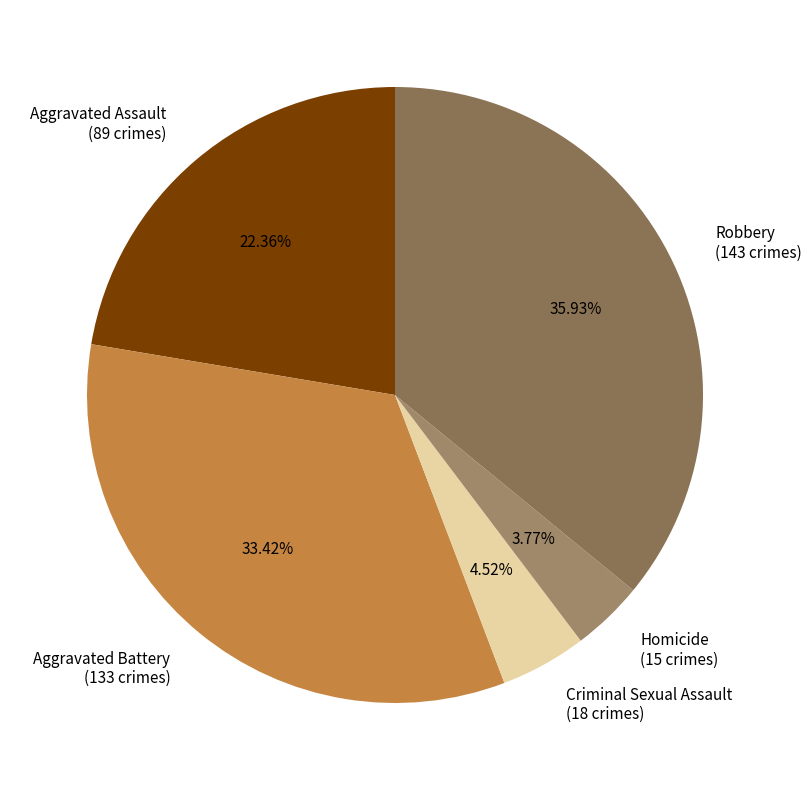

To the nearest percent, what portion does Homicide represent?

4%